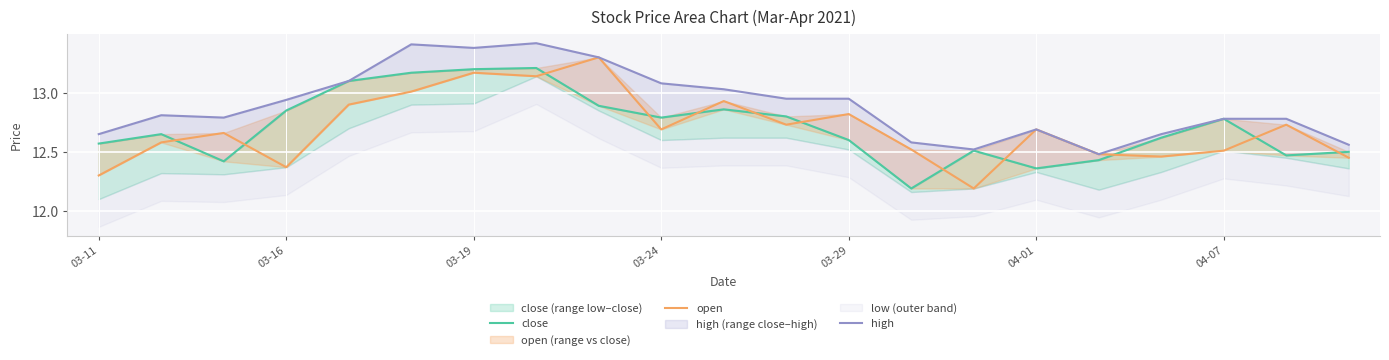

What is the difference between the second highest and second lowest values in the close series?

0.8